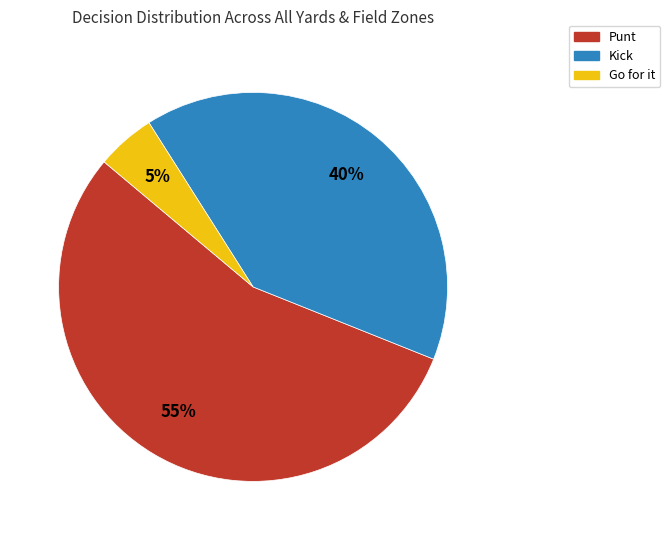

Is there any slice that represents more than half of the pie?

Yes